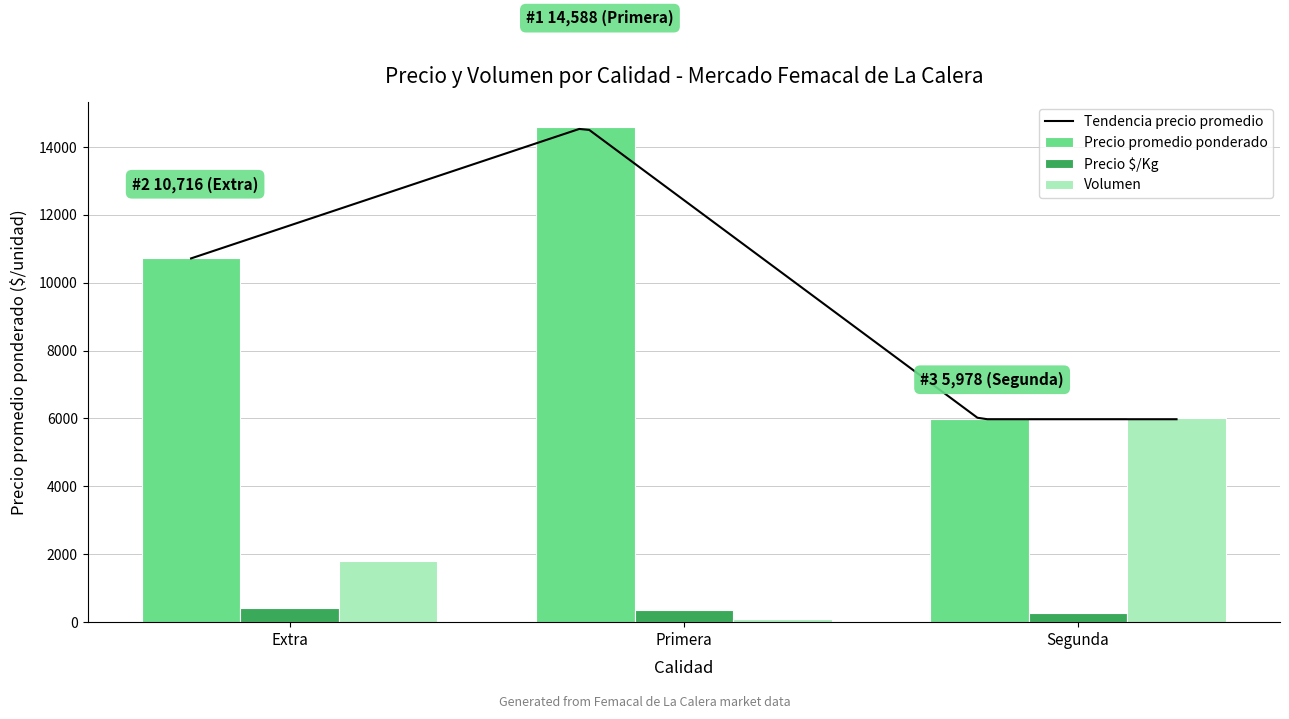

What is the difference between the maximum and minimum values in the Volumen series?

5919.7